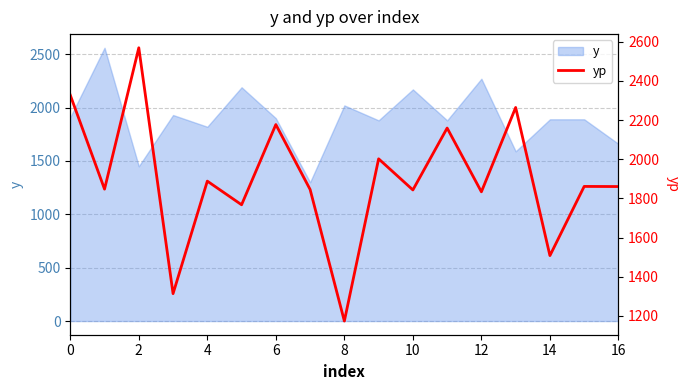

Reading left to right, extract all data points from this chart.

2327.7	1847.7	2569.5	1314.0	1888.5	1767.8	2177.4	1846.0	1174.0	2002.4	1843.5	2159.5	1834.0	2264.6	1508.1	1861.5	1860.9